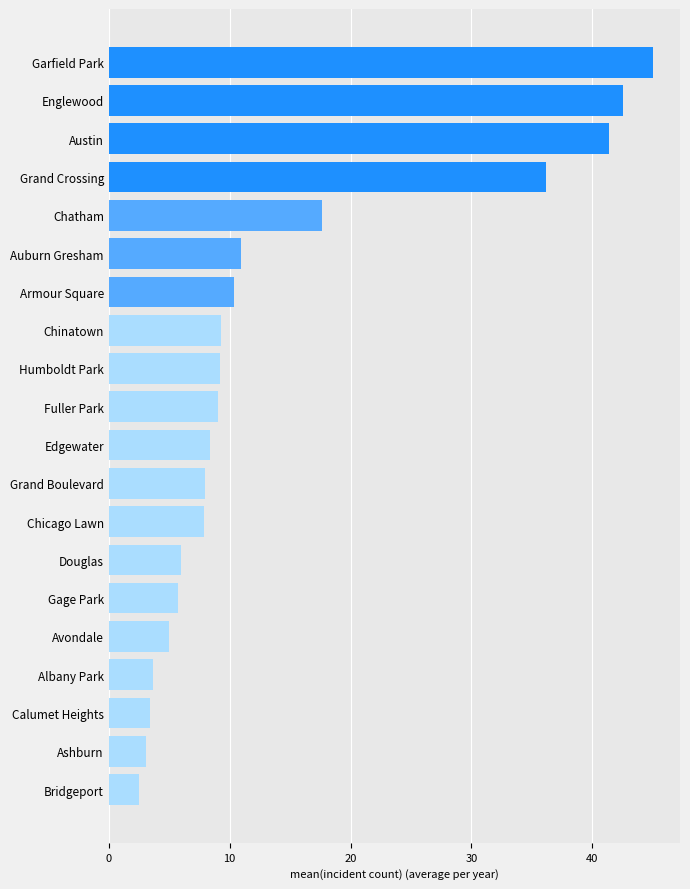

What value does the data have at Austin?

41.4